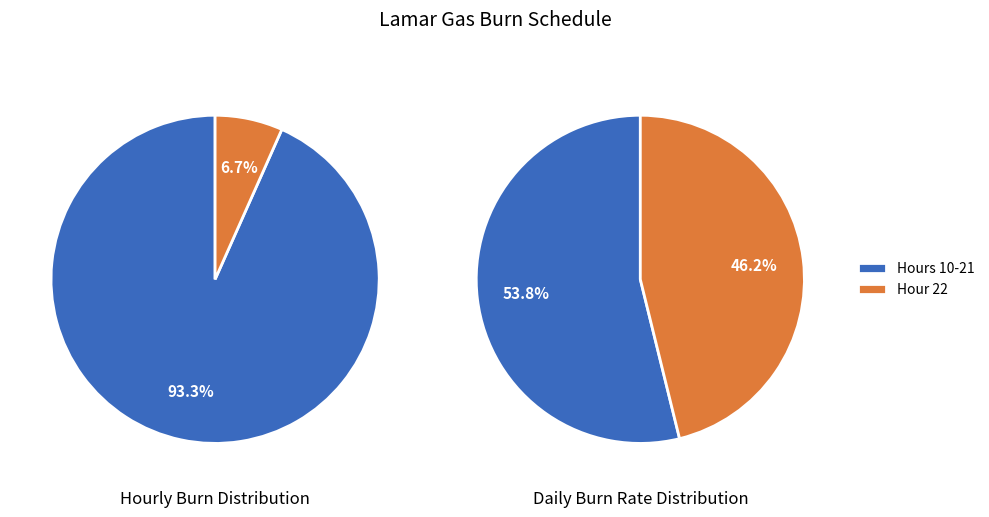

To the nearest percent, what is the difference between the 1 and 0 slice percentages?

87%